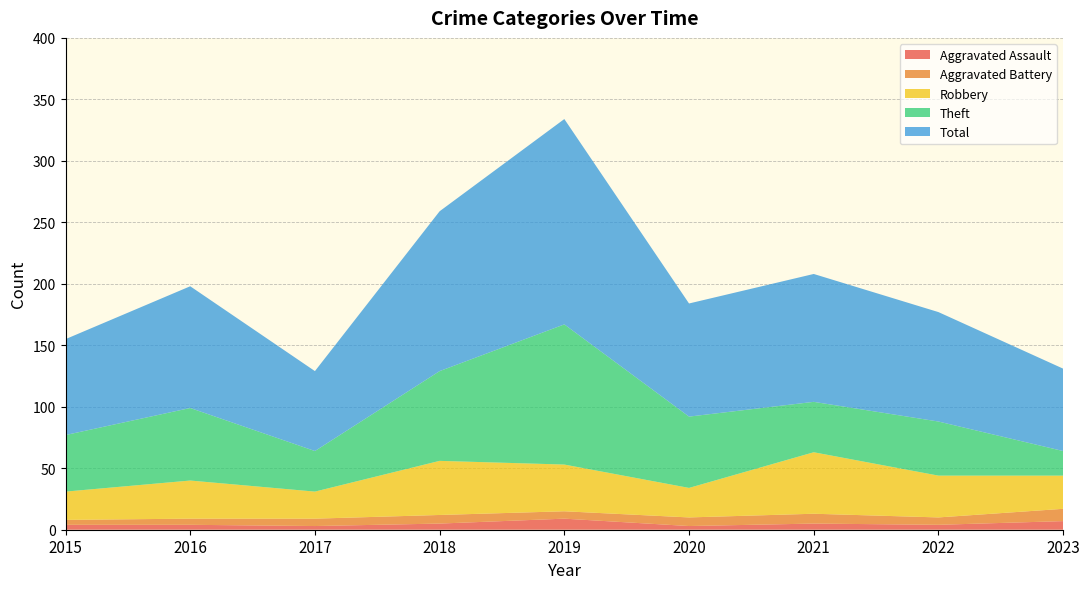

Reading left to right, extract all data points from this chart.

Aggravated Assault: 4	4	3	5	9	3	5	4	7
Aggravated Battery: 4	5	6	7	6	7	8	6	10
Robbery: 23	31	22	44	38	24	50	34	27
Theft: 46	59	33	73	114	58	41	44	20
Total: 78	99	65	130	167	92	104	89	67